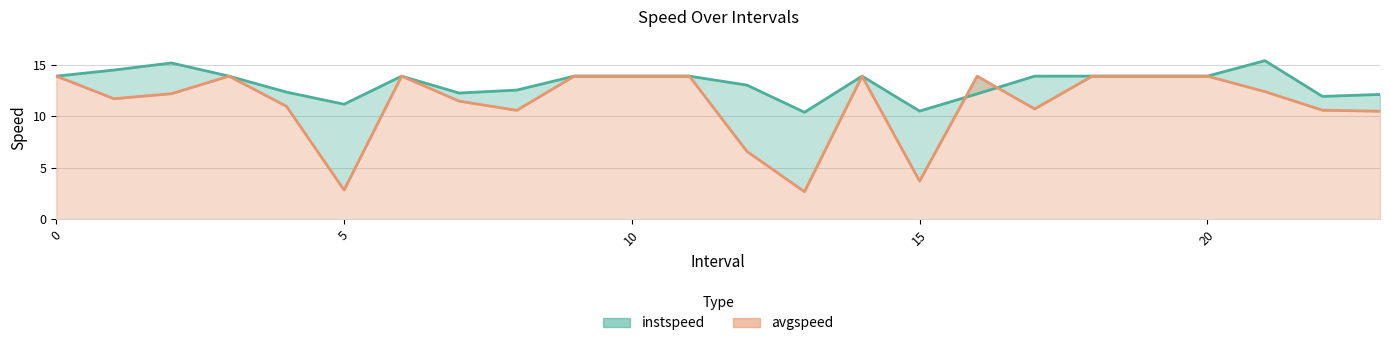

How many times do avgspeed and instspeed cross each other?

2